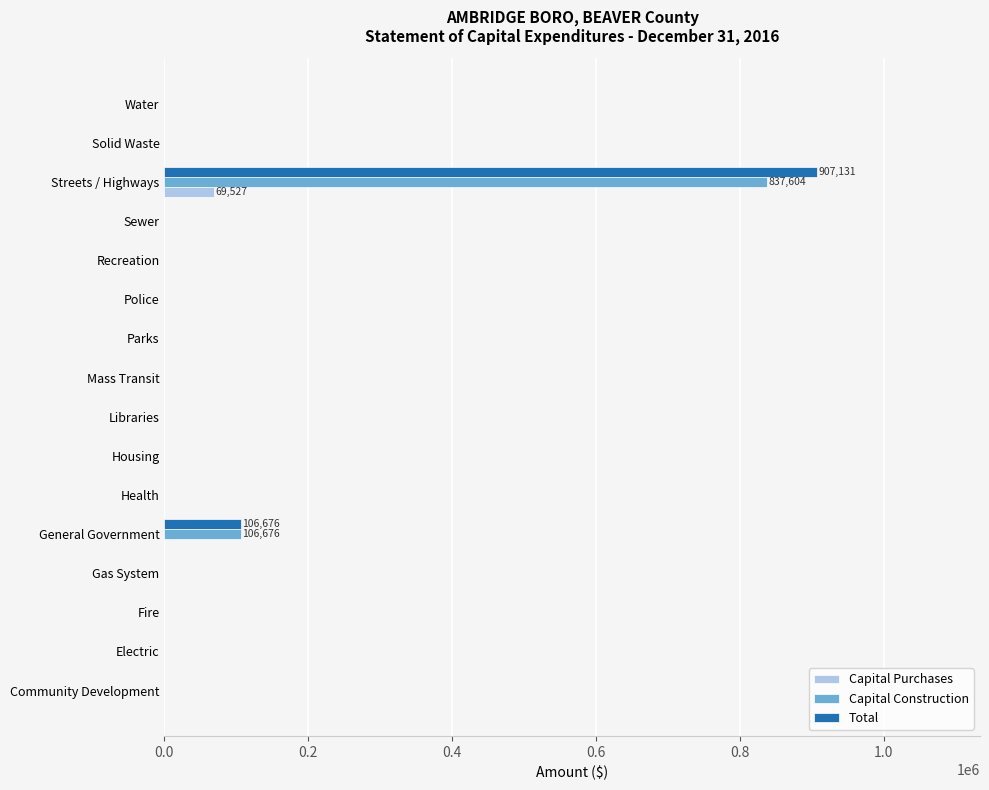

What is the sum of all Capital Construction values?

944280